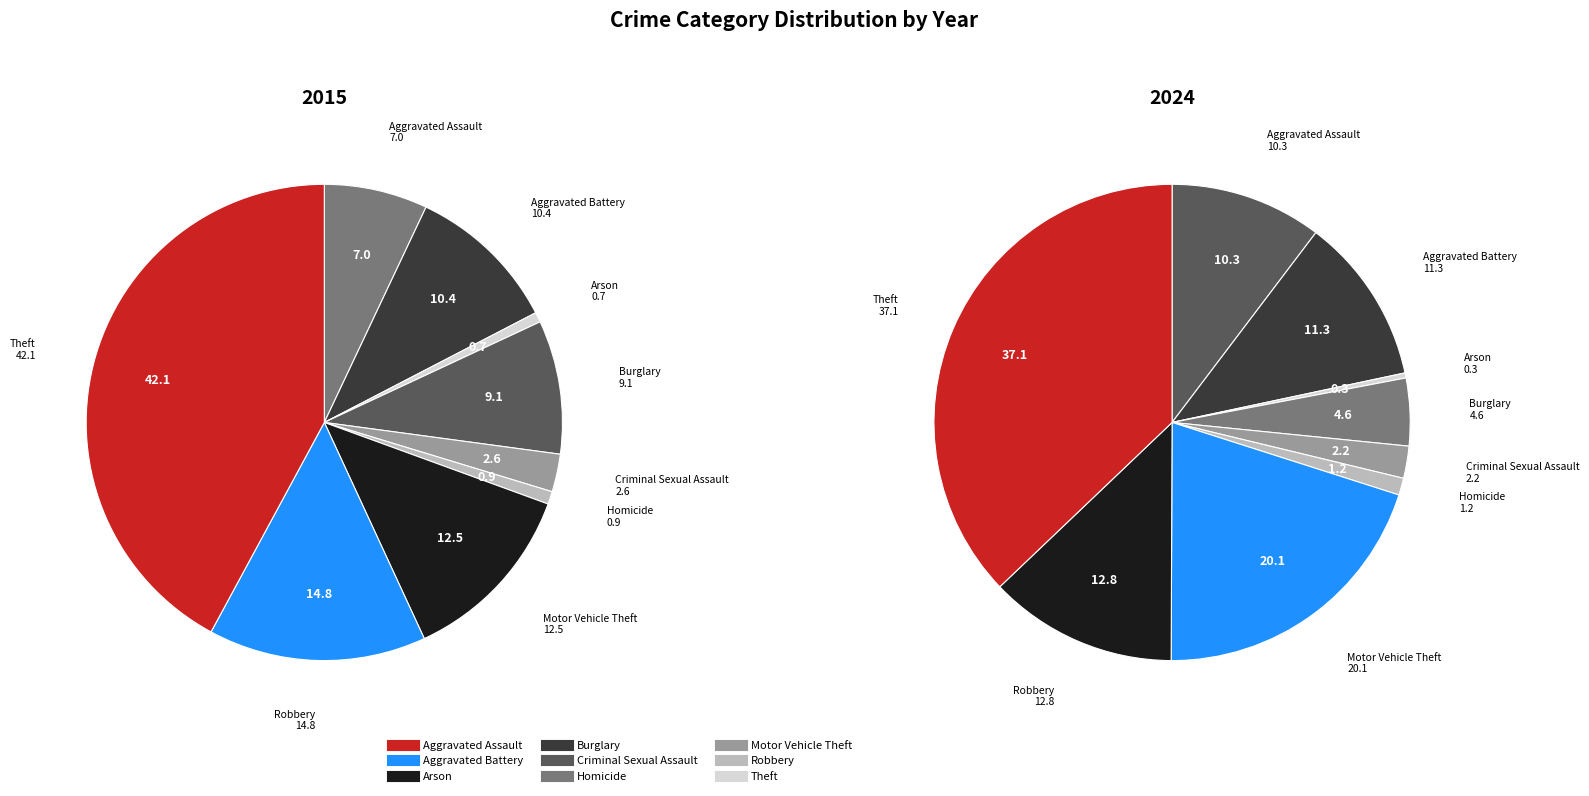

The Aggravated Battery slice represents 1% of the pie. True or false?

False